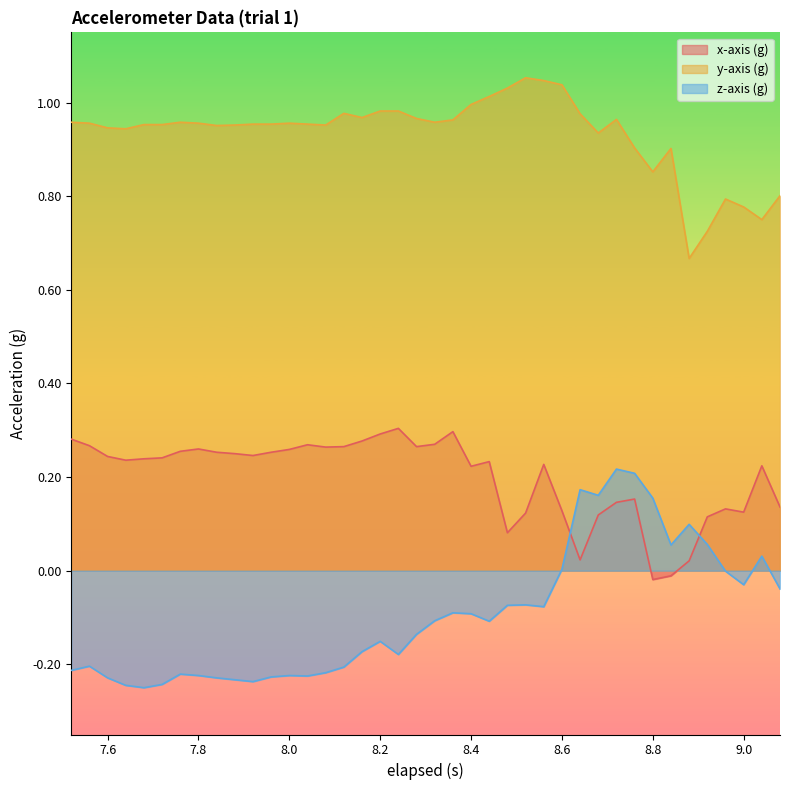

Rank the series at 8.6 from highest to lowest value.

y-axis (g), x-axis (g), z-axis (g)